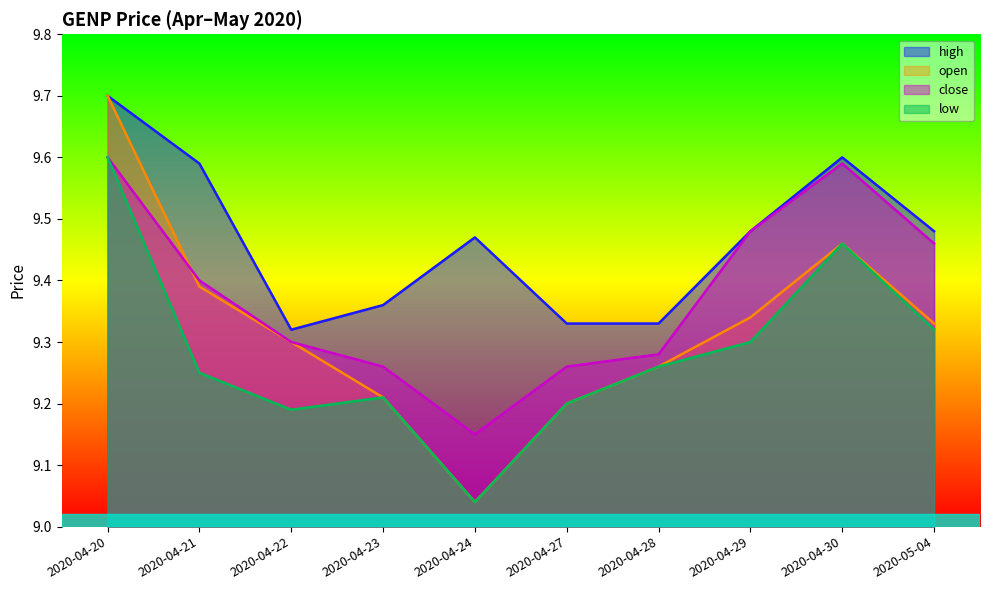

Which series has the largest range (max minus min)?

open